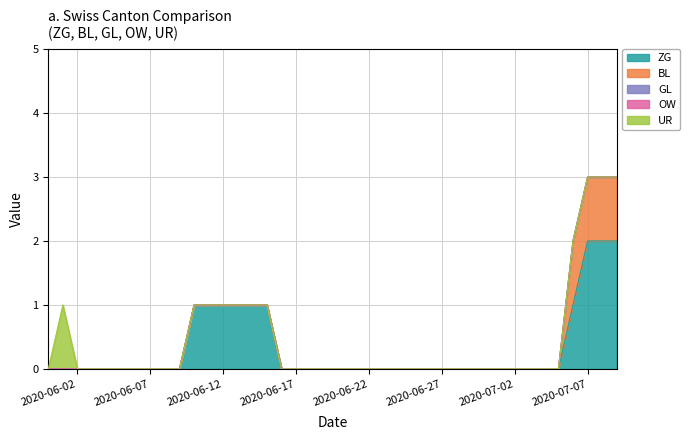

The ZG series shows 1 at 27. True or false?

False